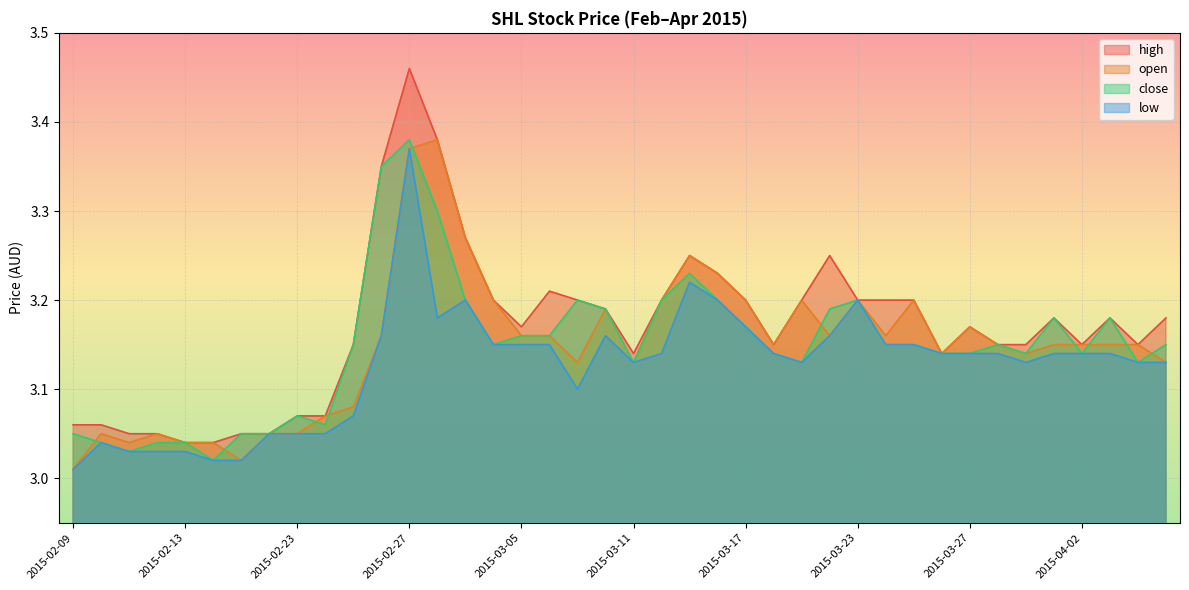

Reading left to right, extract all data points from this chart.

high: 2015-02-09=3.1	2015-02-10=3.1	2015-02-11=3.0	2015-02-12=3.0	2015-02-13=3.0	2015-02-16=3.0	2015-02-17=3.0	2015-02-18=3.0	2015-02-23=3.1	2015-02-24=3.1	2015-02-25=3.1	2015-02-26=3.4	2015-02-27=3.5	2015-03-02=3.4	2015-03-03=3.3	2015-03-04=3.2	2015-03-05=3.2	2015-03-06=3.2	2015-03-09=3.2	2015-03-10=3.2	2015-03-11=3.1	2015-03-12=3.2	2015-03-13=3.2	2015-03-16=3.2	2015-03-17=3.2	2015-03-18=3.1	2015-03-19=3.2	2015-03-20=3.2	2015-03-23=3.2	2015-03-24=3.2	2015-03-25=3.2	2015-03-26=3.1	2015-03-27=3.2	2015-03-30=3.1	2015-03-31=3.1	2015-04-01=3.2	2015-04-02=3.1	2015-04-03=3.2	2015-04-06=3.1	2015-04-07=3.2
open: 2015-02-09=3.0	2015-02-10=3.0	2015-02-11=3.0	2015-02-12=3.0	2015-02-13=3.0	2015-02-16=3.0	2015-02-17=3.0	2015-02-18=3.0	2015-02-23=3.0	2015-02-24=3.1	2015-02-25=3.1	2015-02-26=3.2	2015-02-27=3.4	2015-03-02=3.4	2015-03-03=3.3	2015-03-04=3.2	2015-03-05=3.2	2015-03-06=3.2	2015-03-09=3.1	2015-03-10=3.2	2015-03-11=3.1	2015-03-12=3.2	2015-03-13=3.2	2015-03-16=3.2	2015-03-17=3.2	2015-03-18=3.1	2015-03-19=3.2	2015-03-20=3.2	2015-03-23=3.2	2015-03-24=3.2	2015-03-25=3.2	2015-03-26=3.1	2015-03-27=3.2	2015-03-30=3.1	2015-03-31=3.1	2015-04-01=3.1	2015-04-02=3.1	2015-04-03=3.1	2015-04-06=3.1	2015-04-07=3.1
close: 2015-02-09=3.0	2015-02-10=3.0	2015-02-11=3.0	2015-02-12=3.0	2015-02-13=3.0	2015-02-16=3.0	2015-02-17=3.0	2015-02-18=3.0	2015-02-23=3.1	2015-02-24=3.1	2015-02-25=3.1	2015-02-26=3.4	2015-02-27=3.4	2015-03-02=3.3	2015-03-03=3.2	2015-03-04=3.1	2015-03-05=3.2	2015-03-06=3.2	2015-03-09=3.2	2015-03-10=3.2	2015-03-11=3.1	2015-03-12=3.2	2015-03-13=3.2	2015-03-16=3.2	2015-03-17=3.2	2015-03-18=3.1	2015-03-19=3.1	2015-03-20=3.2	2015-03-23=3.2	2015-03-24=3.1	2015-03-25=3.1	2015-03-26=3.1	2015-03-27=3.1	2015-03-30=3.1	2015-03-31=3.1	2015-04-01=3.2	2015-04-02=3.1	2015-04-03=3.2	2015-04-06=3.1	2015-04-07=3.1
low: 2015-02-09=3.0	2015-02-10=3.0	2015-02-11=3.0	2015-02-12=3.0	2015-02-13=3.0	2015-02-16=3.0	2015-02-17=3.0	2015-02-18=3.0	2015-02-23=3.0	2015-02-24=3.0	2015-02-25=3.1	2015-02-26=3.2	2015-02-27=3.4	2015-03-02=3.2	2015-03-03=3.2	2015-03-04=3.1	2015-03-05=3.1	2015-03-06=3.1	2015-03-09=3.1	2015-03-10=3.2	2015-03-11=3.1	2015-03-12=3.1	2015-03-13=3.2	2015-03-16=3.2	2015-03-17=3.2	2015-03-18=3.1	2015-03-19=3.1	2015-03-20=3.2	2015-03-23=3.2	2015-03-24=3.1	2015-03-25=3.1	2015-03-26=3.1	2015-03-27=3.1	2015-03-30=3.1	2015-03-31=3.1	2015-04-01=3.1	2015-04-02=3.1	2015-04-03=3.1	2015-04-06=3.1	2015-04-07=3.1